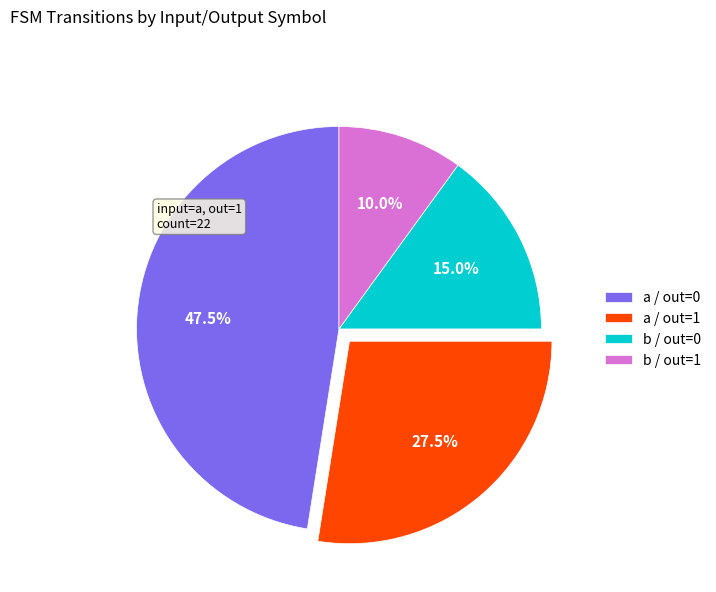

Is a / out=0 the majority of the pie?

No